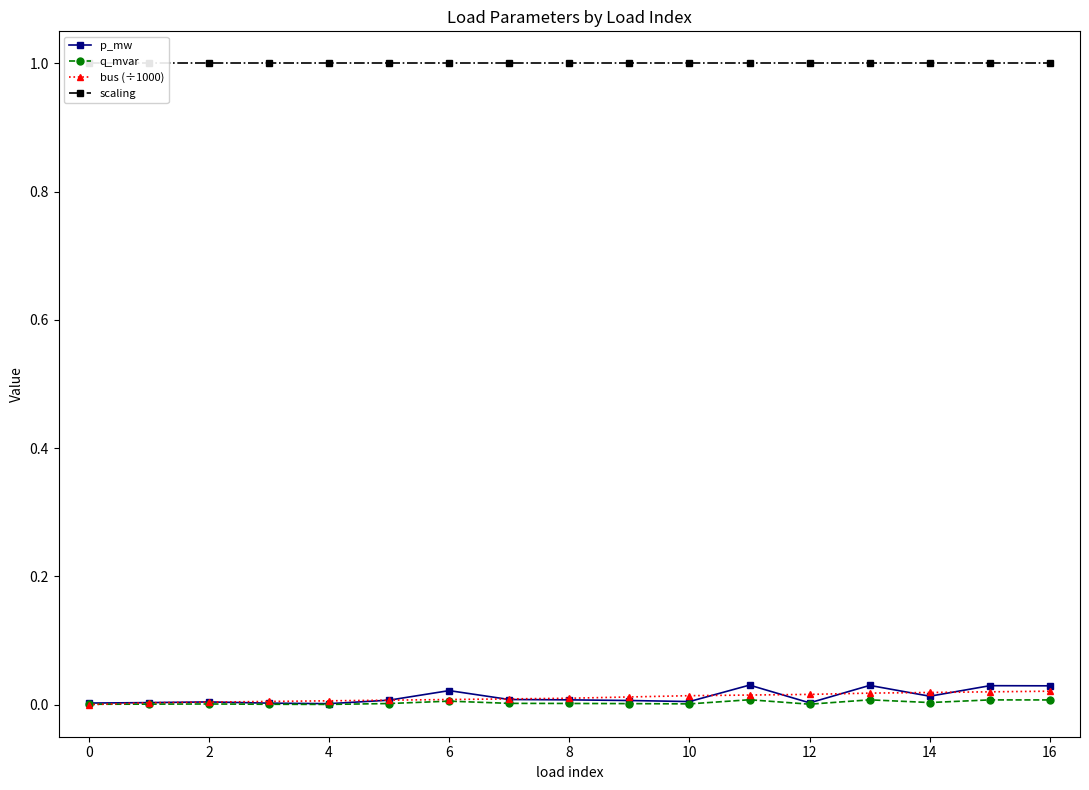

Reading left to right, extract all data points from this chart.

p_mw: 0.0	0.0	0.0	0.0	0.0	0.0	0.0	0.0	0.0	0.0	0.0	0.0	0.0	0.0	0.0	0.0	0.0
q_mvar: 0.0	0.0	0.0	0.0	0.0	0.0	0.0	0.0	0.0	0.0	0.0	0.0	0.0	0.0	0.0	0.0	0.0
bus (÷1000): 0.0	0.0	0.0	0.0	0.0	0.0	0.0	0.0	0.0	0.0	0.0	0.0	0.0	0.0	0.0	0.0	0.0
scaling: 1.0	1.0	1.0	1.0	1.0	1.0	1.0	1.0	1.0	1.0	1.0	1.0	1.0	1.0	1.0	1.0	1.0